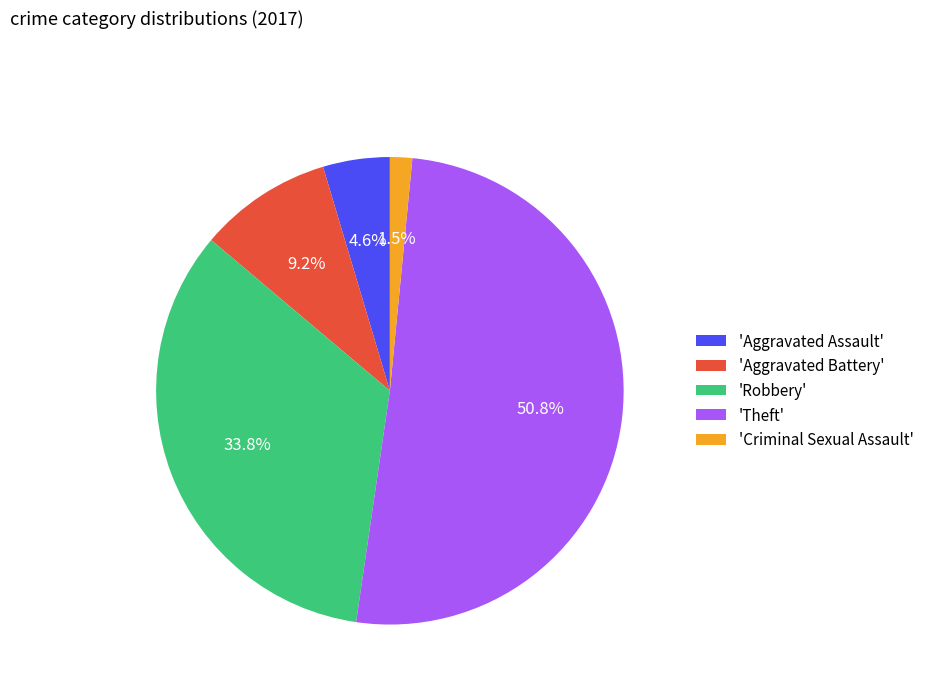

Which category accounts for the majority?

'Theft'